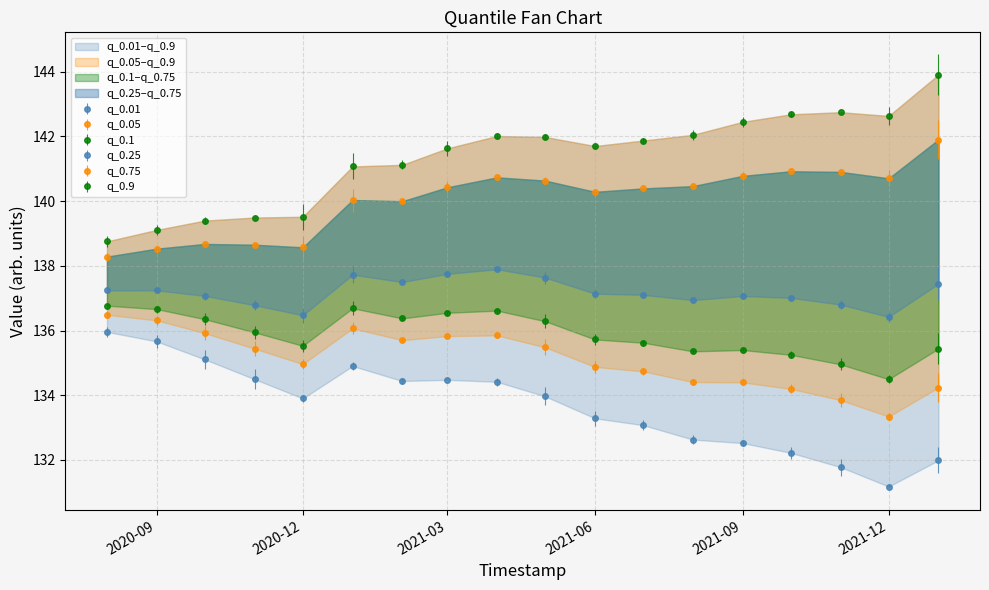

What is the label of the 12th point from the left?

2021-07-01